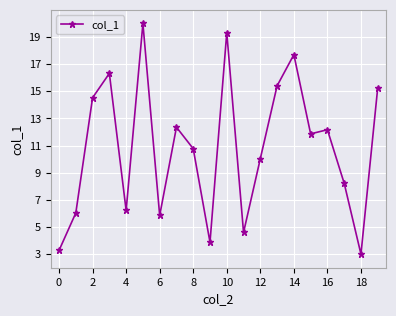

What is the value of the 11th point from the left?

19.3